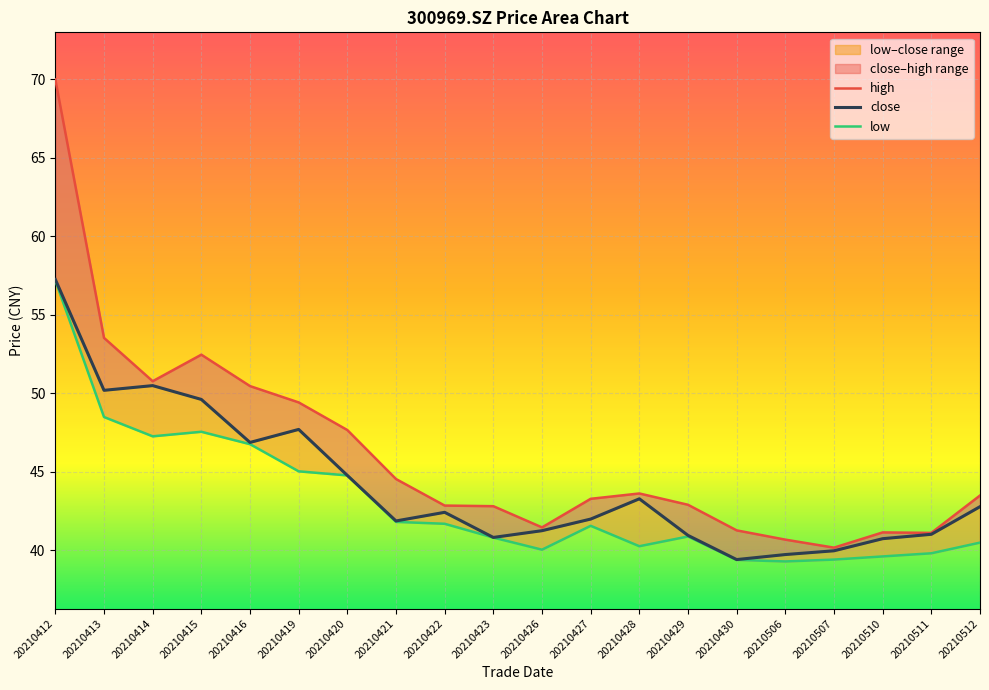

How many values in the low series exceed 41?

10